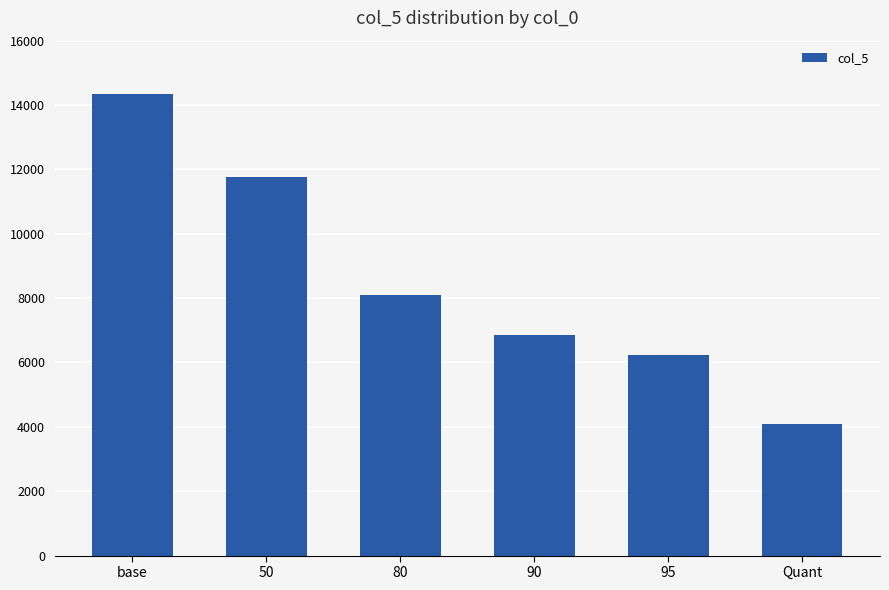

Approximately how many times larger is the value at base compared to 90?

2.1